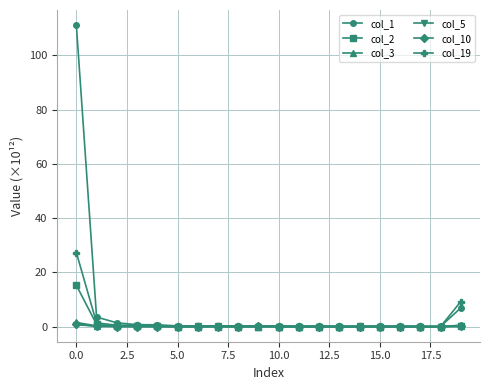

Which series has the widest spread of values?

col_1